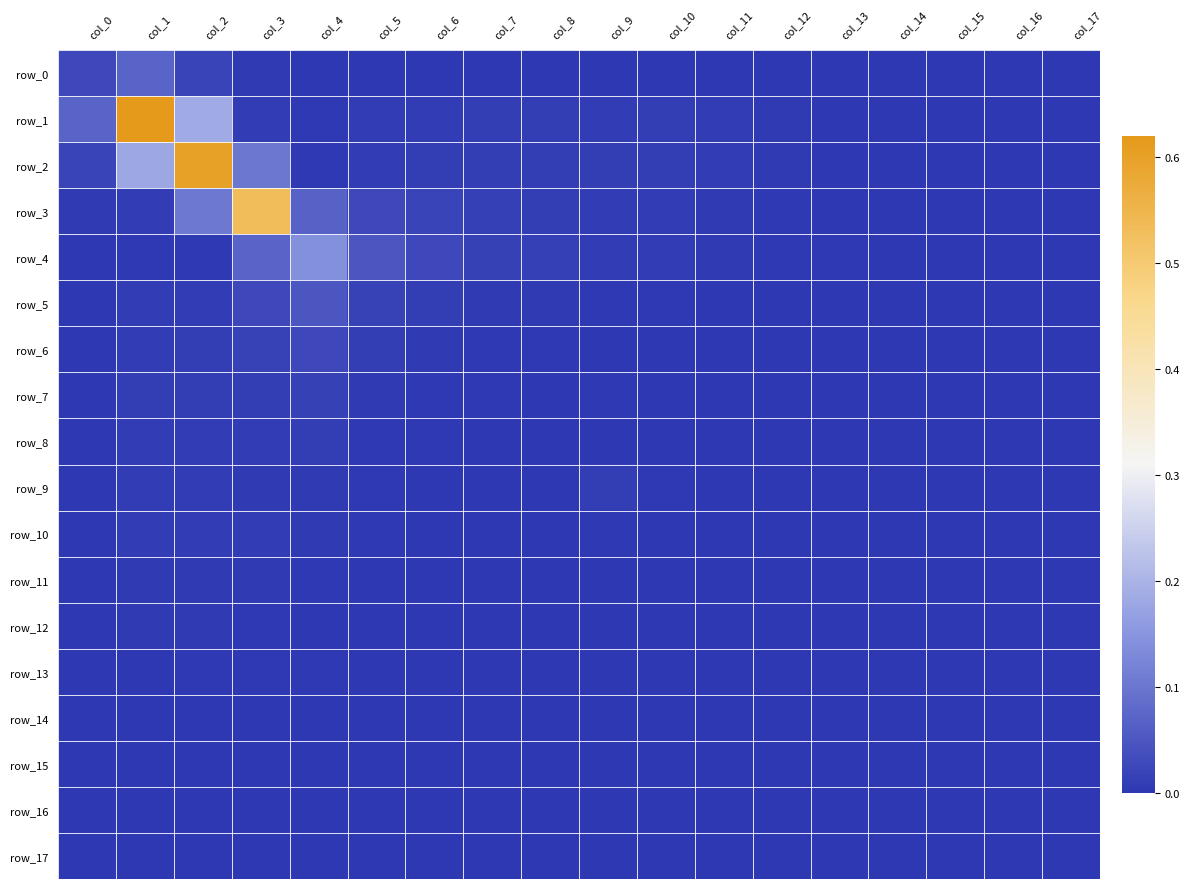

List the labels in order of row_12 value, smallest first.

col_17, col_16, col_15, col_14, col_13, col_12, col_11, col_8, col_10, col_7, col_6, col_5, col_0, col_9, col_4, col_3, col_1, col_2